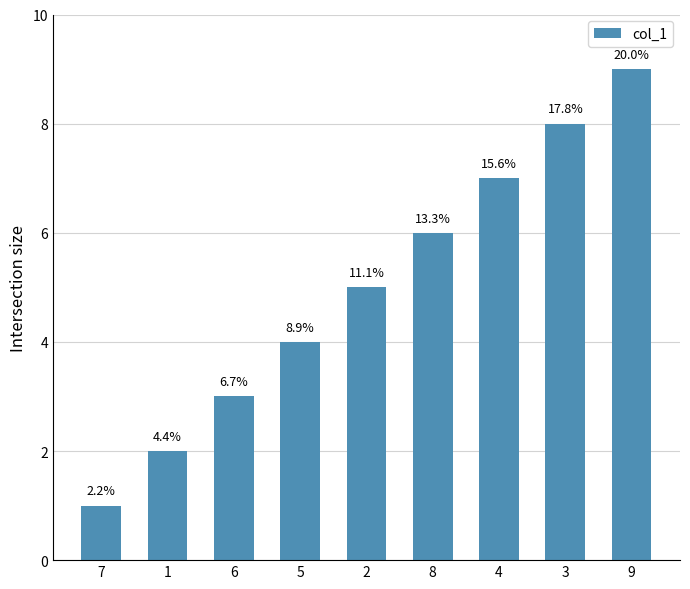

Reading left to right, transcribe all the data shown in this chart.

7=1	1=2	6=3	5=4	2=5	8=6	4=7	3=8	9=9